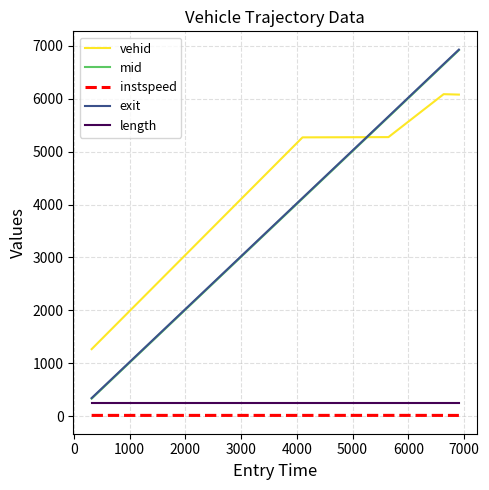

True or false: vehid and instspeed intersect in this chart.

False